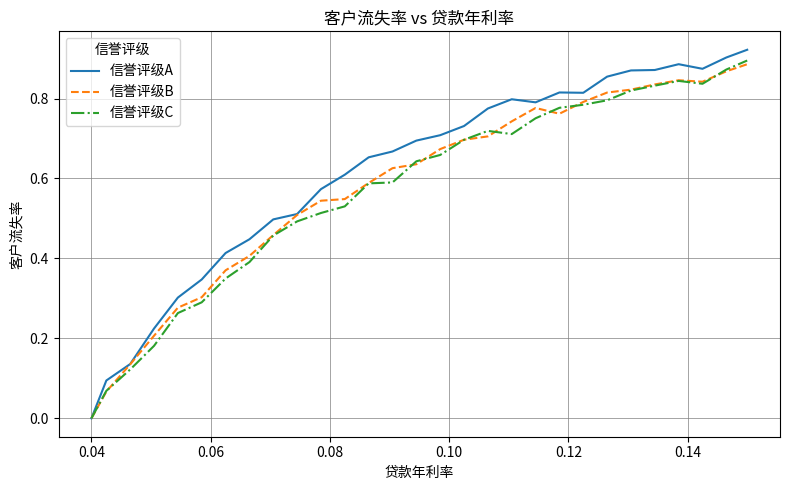

In 信誉评级B, how many points are lower than both neighbors (excluding endpoints)?

2